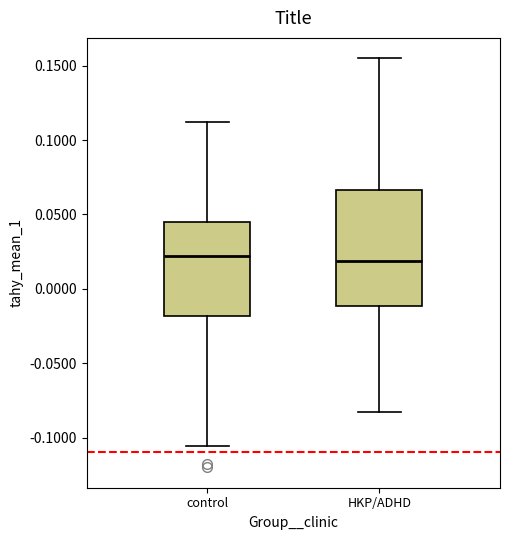

Which box is the tallest, from its lower edge to its upper edge?

HKP/ADHD